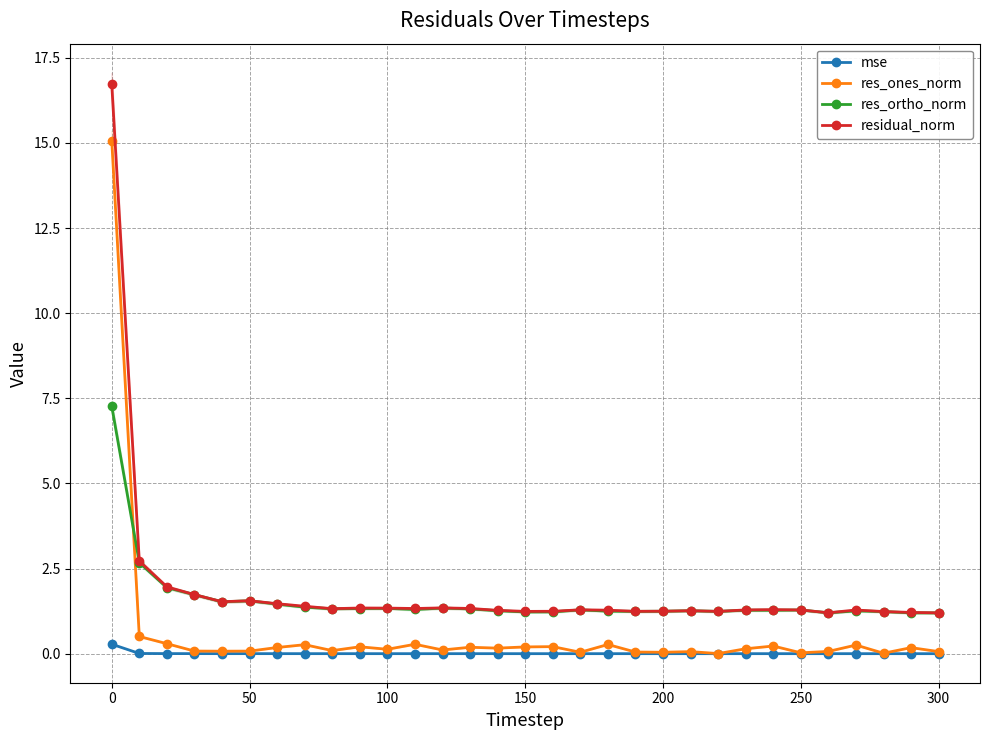

Is the value of mse at 300 greater than the value of residual_norm at 150?

No